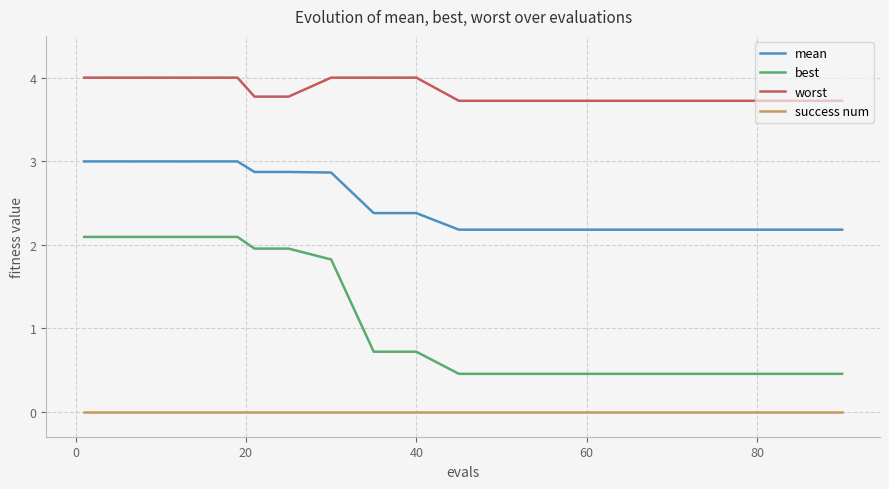

Which series has the largest total across all categories?

worst